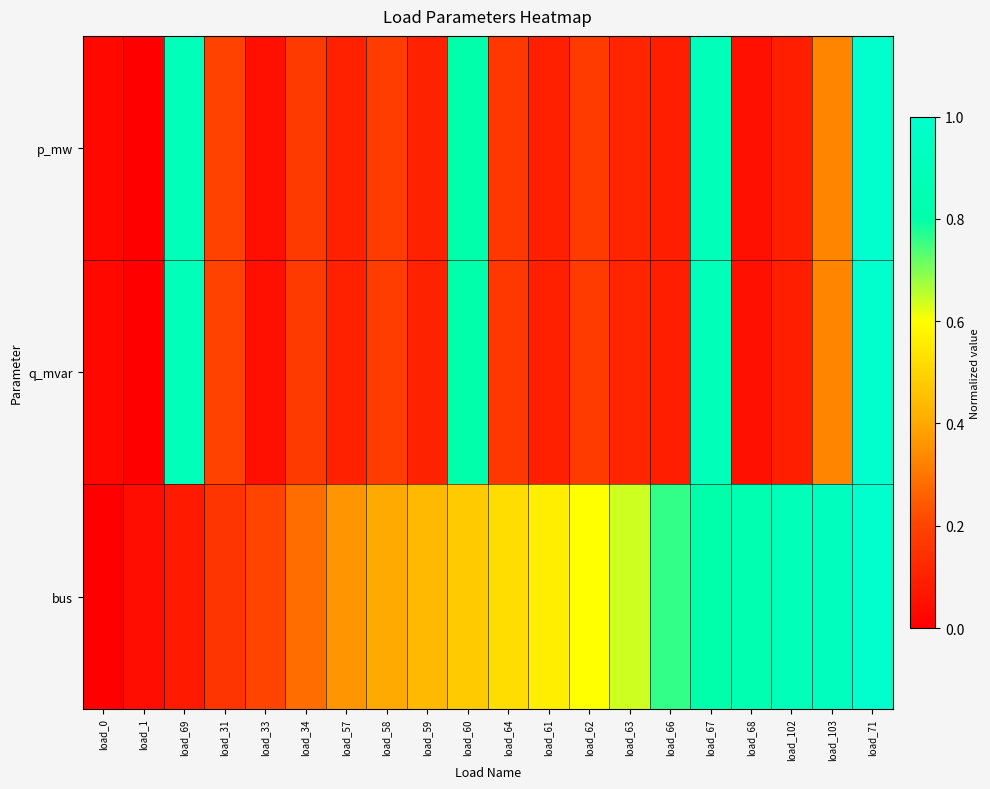

Between load_1 and load_31, which series saw the biggest shift?

q_mvar